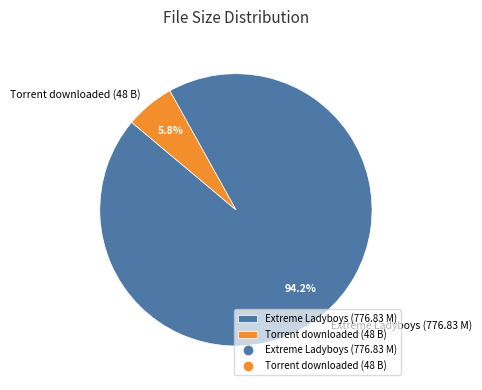

To the nearest percent, what portion does Torrent downloaded (48 B) represent?

6%